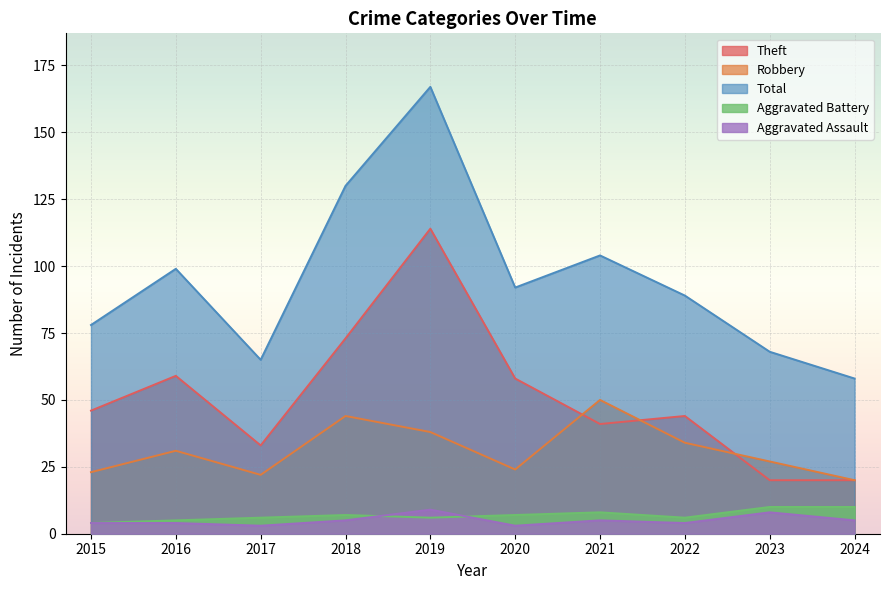

What is the maximum value for Total?

167